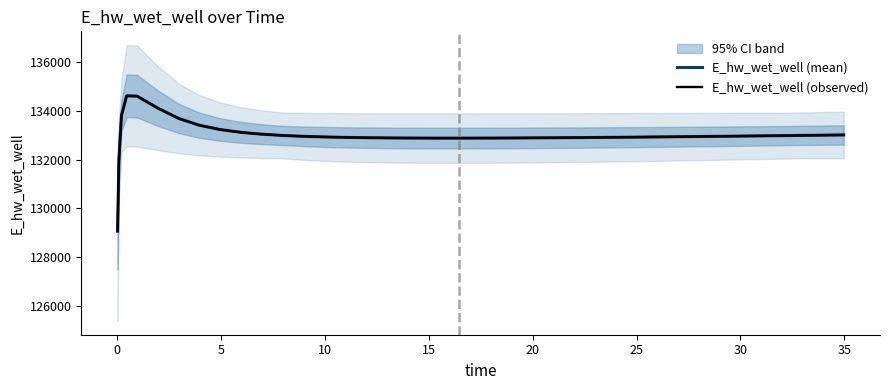

In E_hw_wet_well (observed), how many points are higher than both neighbors (excluding endpoints)?

1